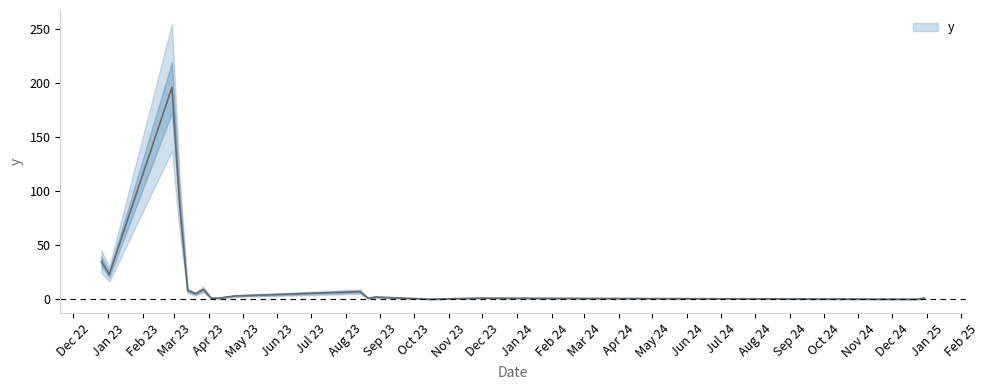

Rank the categories by value from highest to lowest.

2023-02-27, 2023-03-06, 2022-12-26, 2023-01-02, 2023-03-27, 2023-03-13, 2023-08-14, 2023-03-20, 2023-04-24, 2023-04-17, 2023-08-28, 2023-04-03, 2023-04-10, 2023-08-21, 2023-11-27, 2024-12-30, 2023-10-16, 2024-12-23